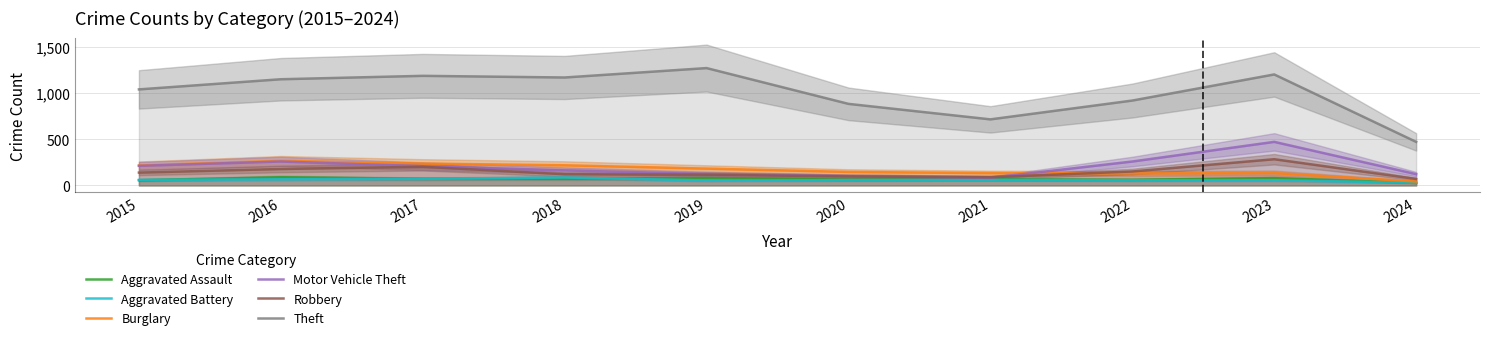

Is the value of Robbery at 2015 greater than the value of Aggravated Battery at 2019?

Yes